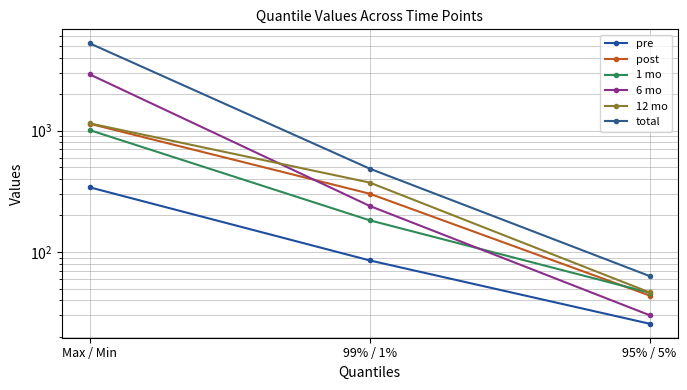

How many lines are shown in the chart?

6